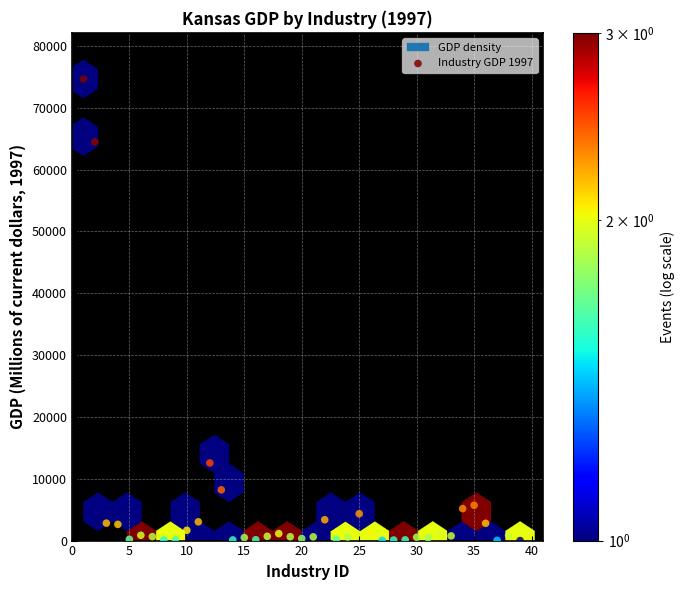

What is the range of Y values (max minus min)?

74663.8